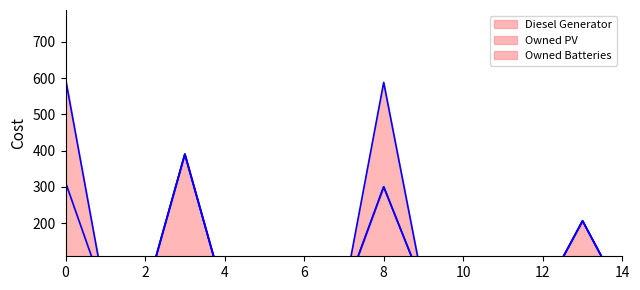

What is the difference between the maximum and minimum values in the Owned Batteries series?

288